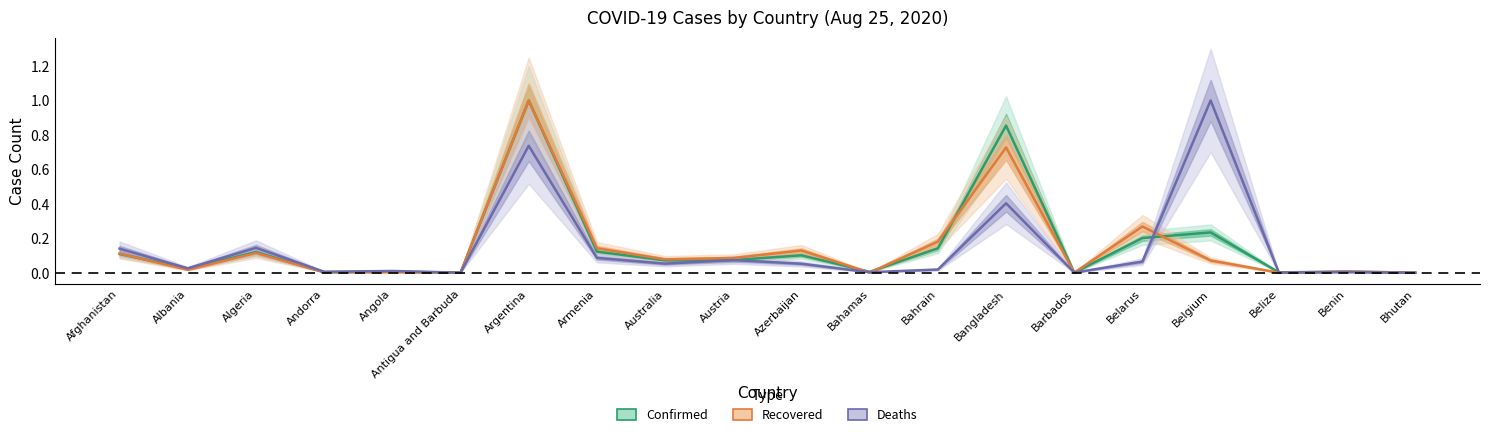

True or false: Deaths has more than 1 points higher than both neighbors.

True